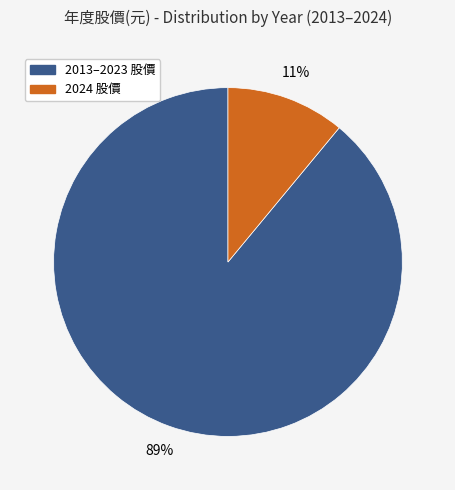

Is there a majority slice in this chart?

Yes